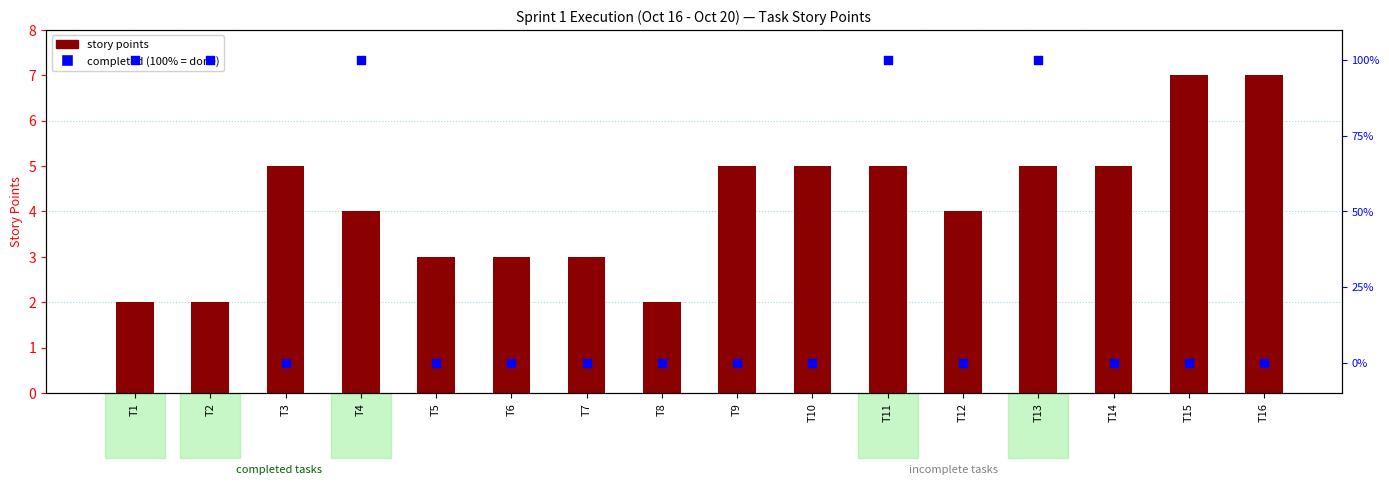

What are all the series names shown in the legend?

story points, completed (100% = done)